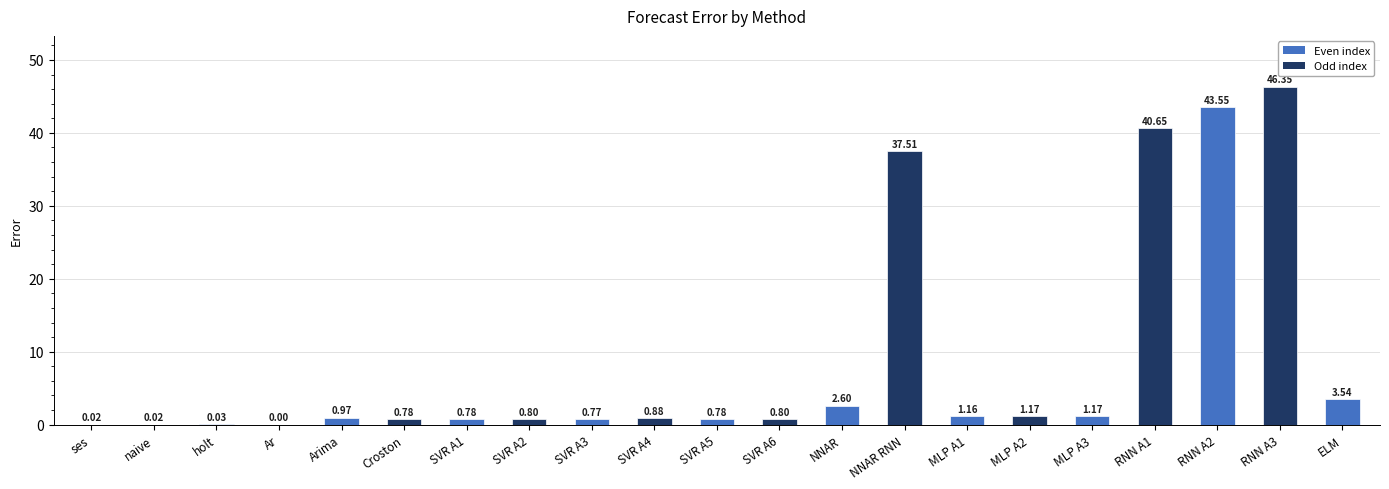

What is the sum of all values?

184.3